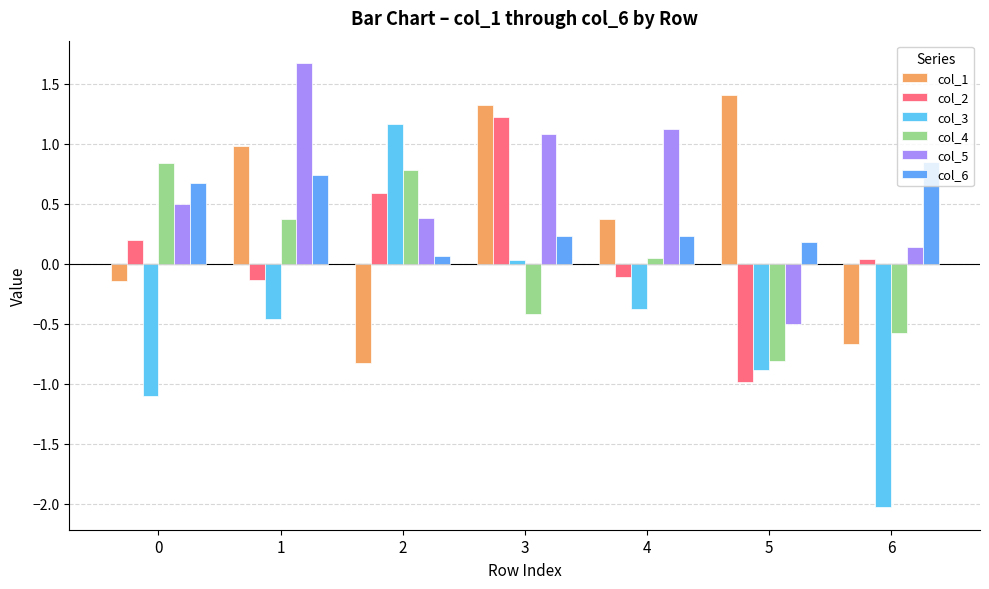

Reading right to left, what are all the values shown in this chart?

col_1: -0.7	1.4	0.4	1.3	-0.8	1.0	-0.1
col_2: 0.0	-1.0	-0.1	1.2	0.6	-0.1	0.2
col_3: -2.0	-0.9	-0.4	0.0	1.2	-0.5	-1.1
col_4: -0.6	-0.8	0.0	-0.4	0.8	0.4	0.8
col_5: 0.1	-0.5	1.1	1.1	0.4	1.7	0.5
col_6: 0.8	0.2	0.2	0.2	0.1	0.7	0.7